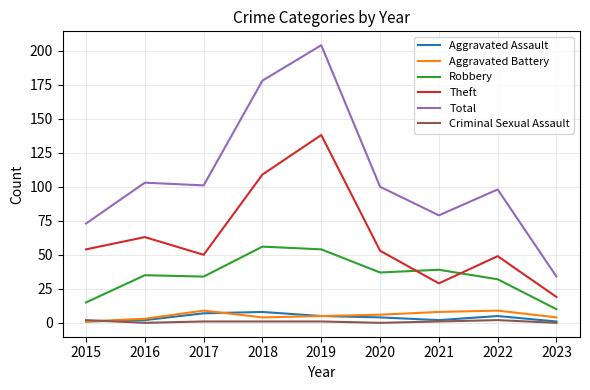

What is the total value across all series at 2018?

356